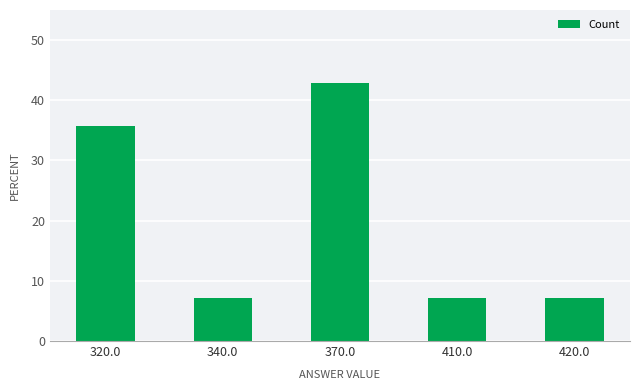

Reading right to left, list all the values displayed in this chart.

420.0=7.1	410.0=7.1	370.0=42.9	340.0=7.1	320.0=35.7